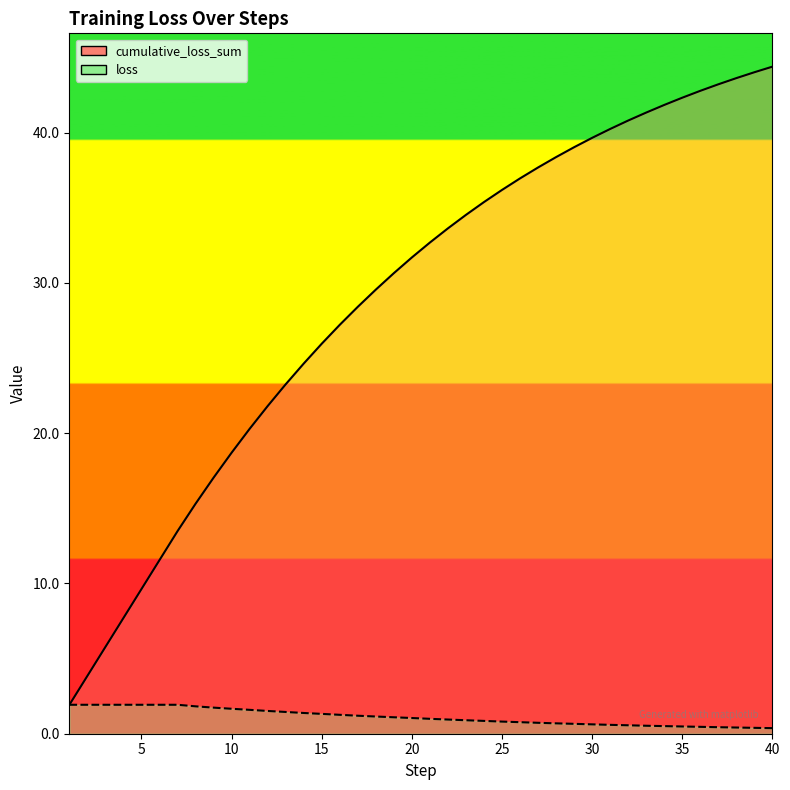

Is it true that cumulative_loss_sum equals 42.8 at 35?

True